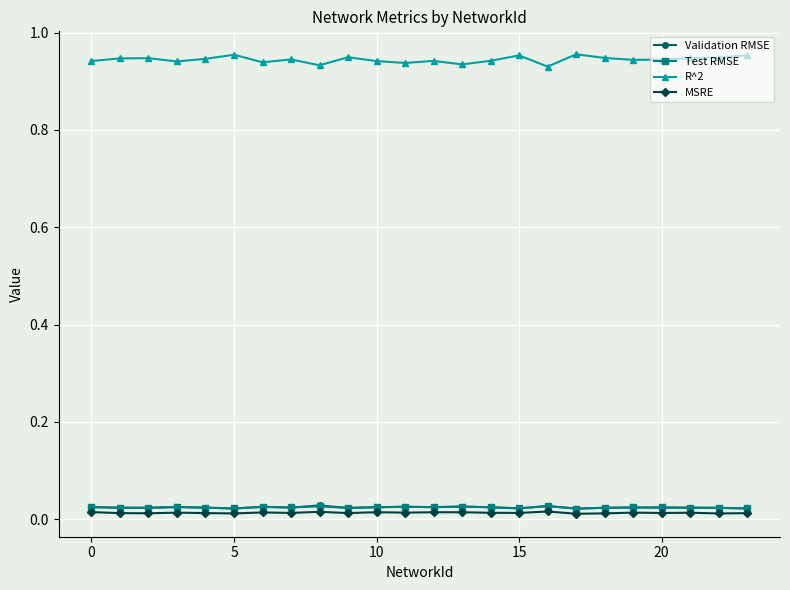

True or false: R^2 and MSRE intersect in this chart.

False